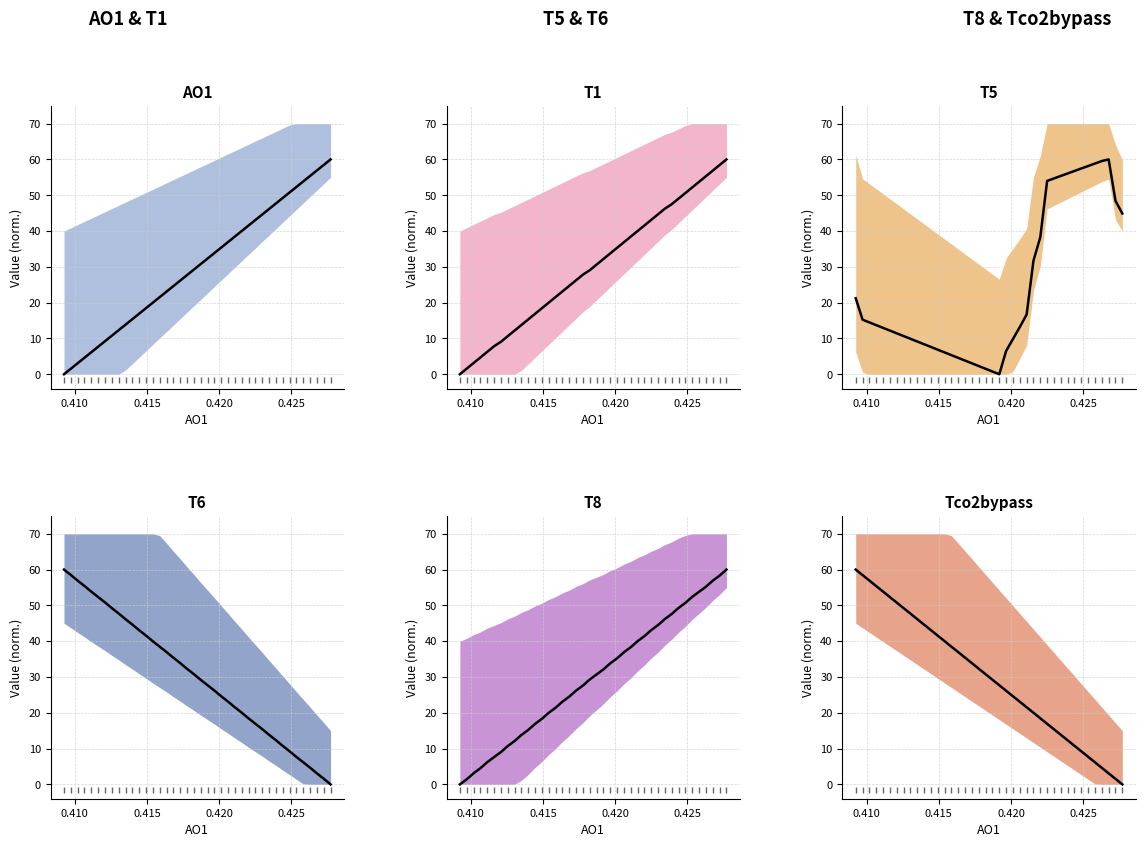

Which series ends up on top after the final intersection of Tco2bypass mean and T1 mean?

T1 mean